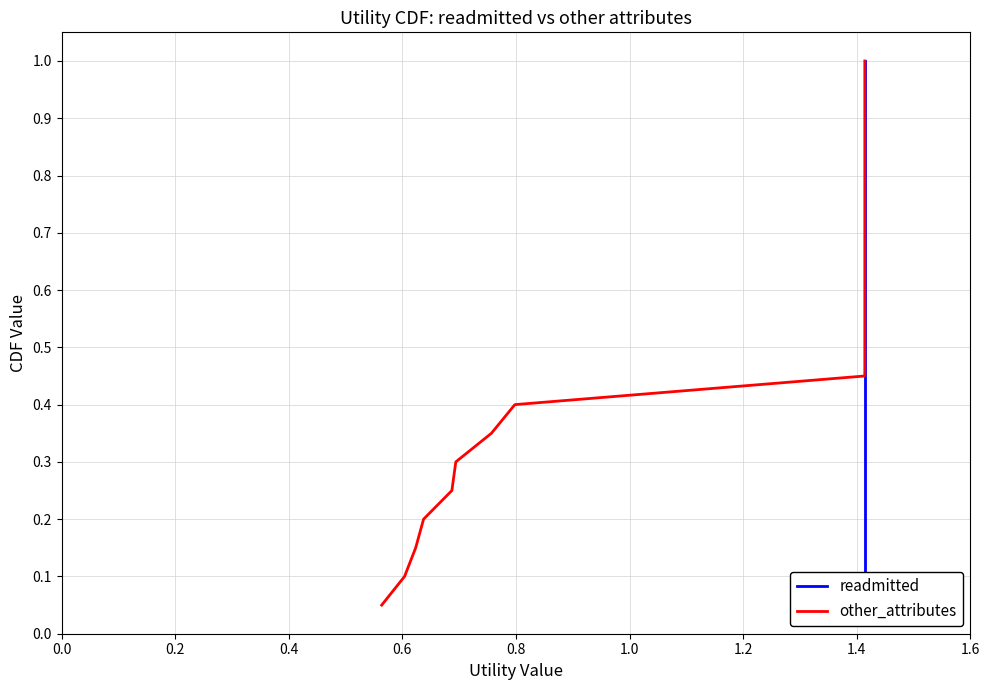

True or false: readmitted and other_attributes intersect in this chart.

False